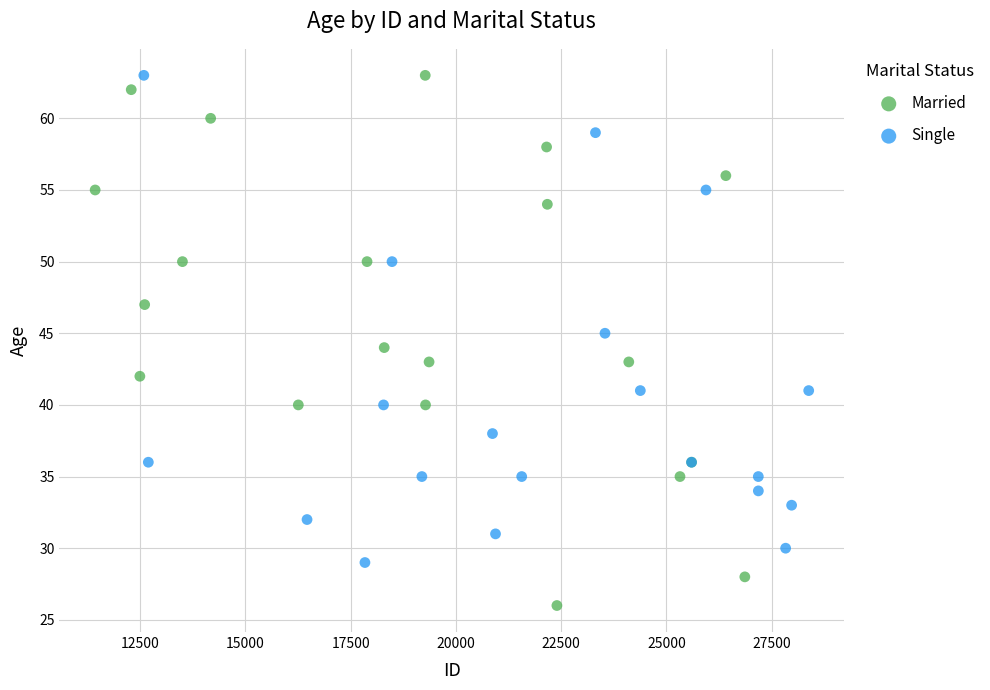

Which series has the largest Y range (max minus min)?

Married